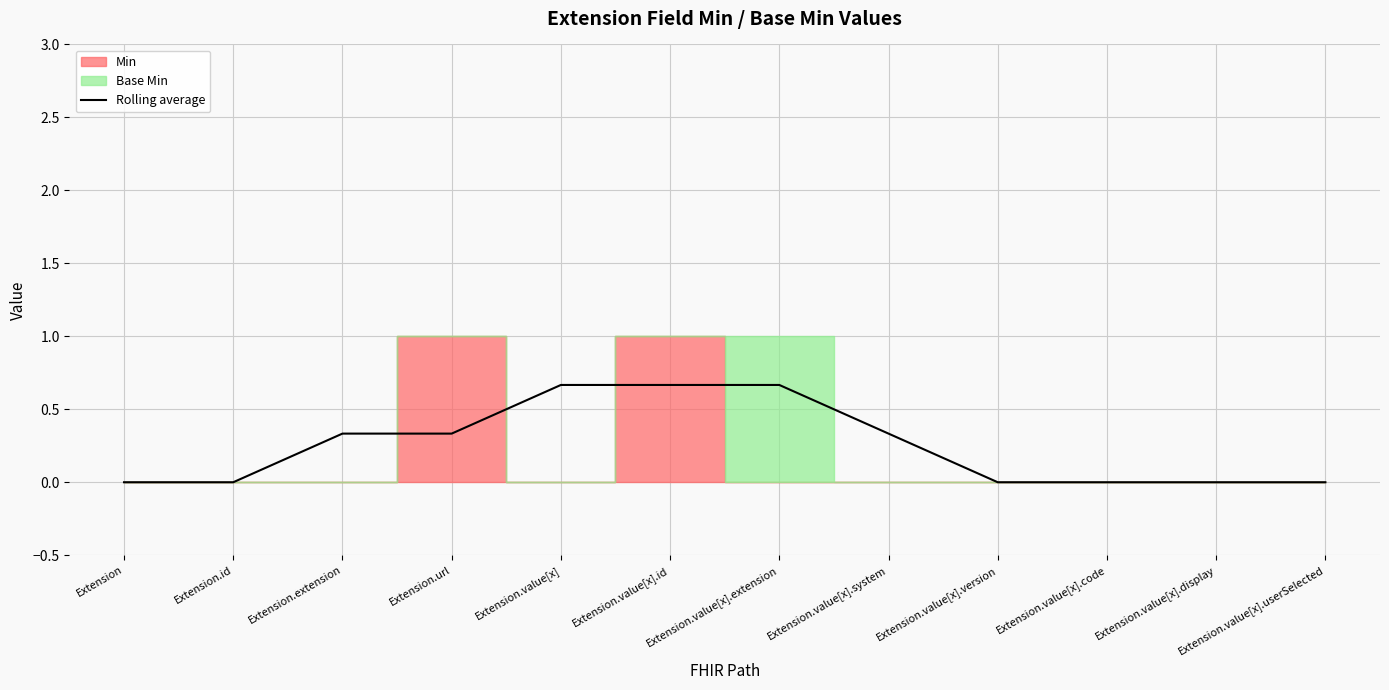

The chart shows a value of 0.0 at Extension.id. True or false?

True